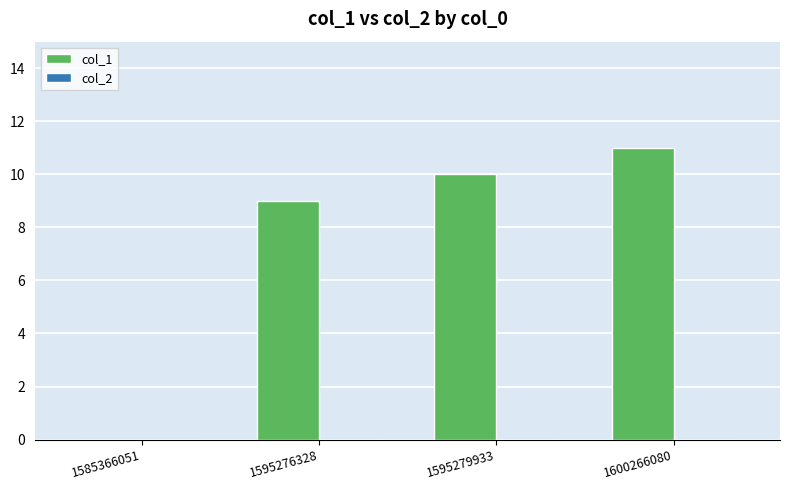

Which category has the highest value across all series?

1600266080